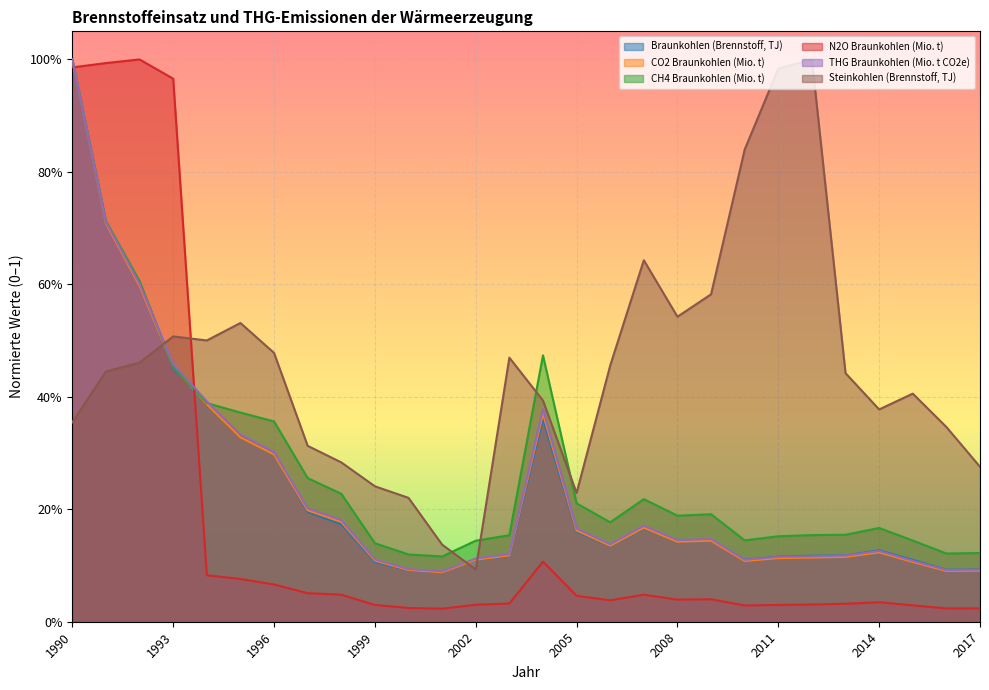

Is the value of CO2 Braunkohlen (Mio. t) at 1999 greater than the value of Braunkohlen (Brennstoff, TJ) at 1993?

No